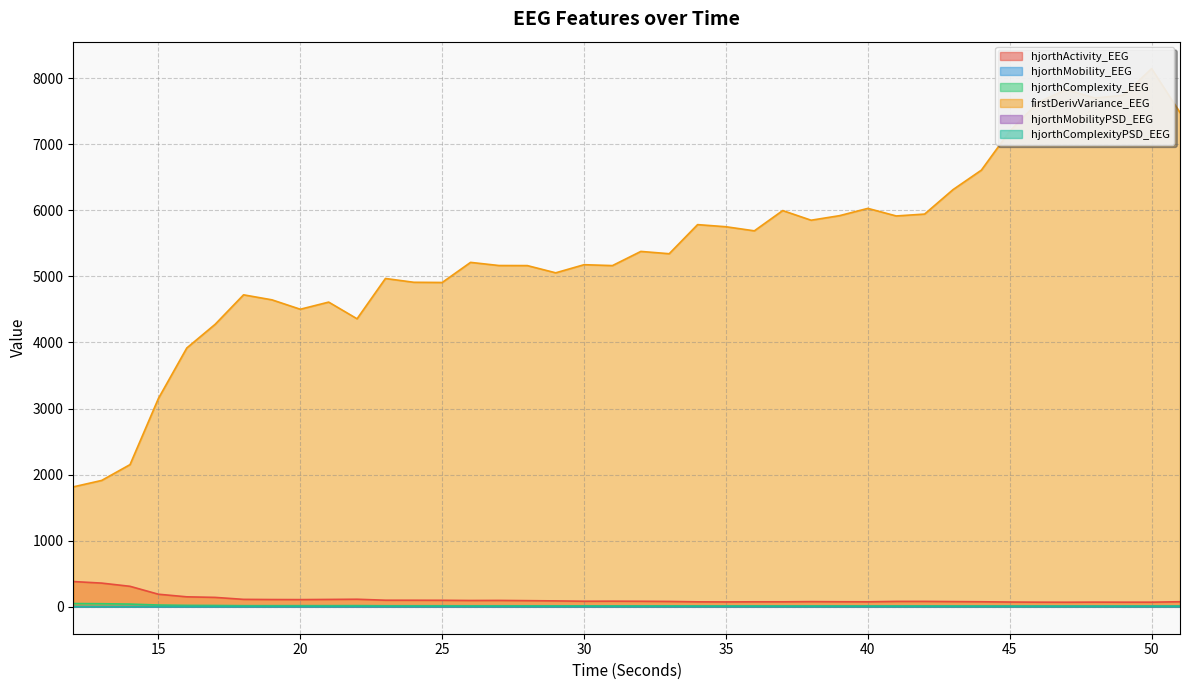

Where is the first local minimum for hjorthComplexityPSD_EEG?

16